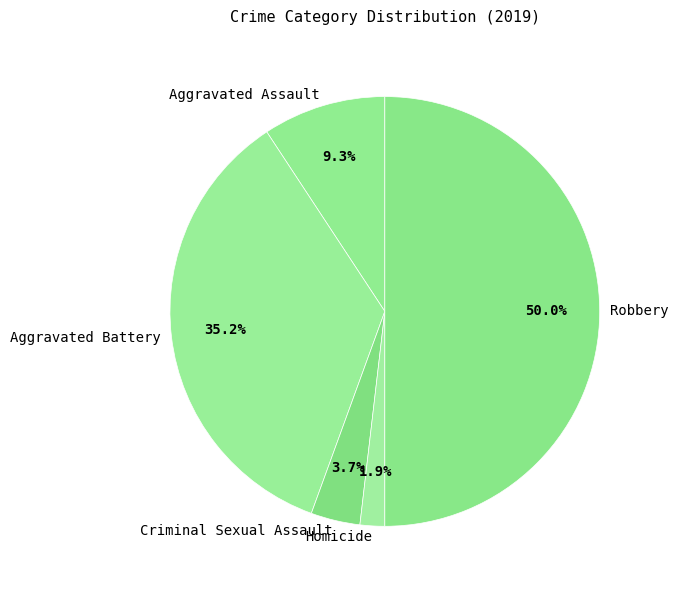

To the nearest percent, what is the difference between the largest and smallest slice percentages?

48%